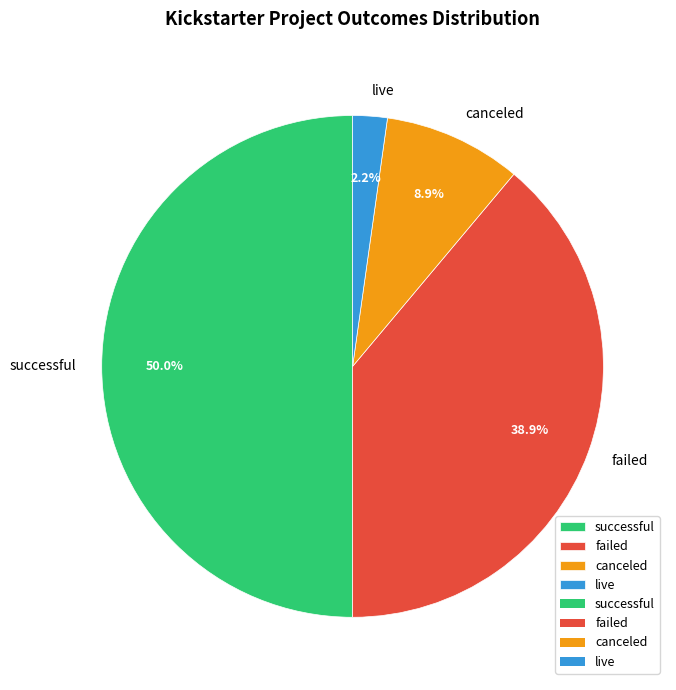

What is the ratio of the value at failed to the value at successful?

0.8